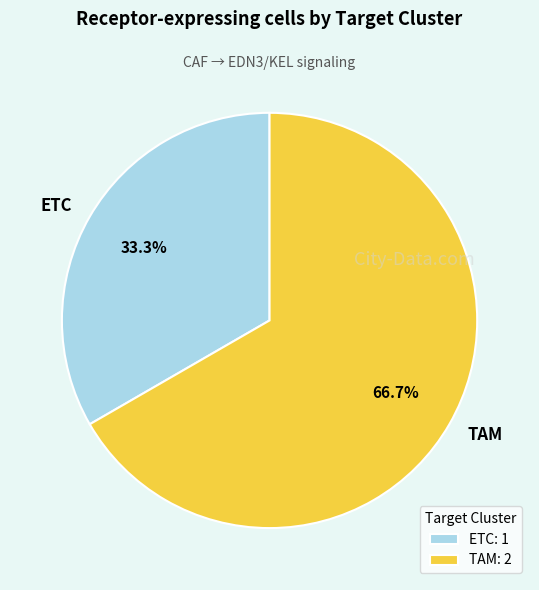

Does TAM account for over 50% of the chart?

Yes